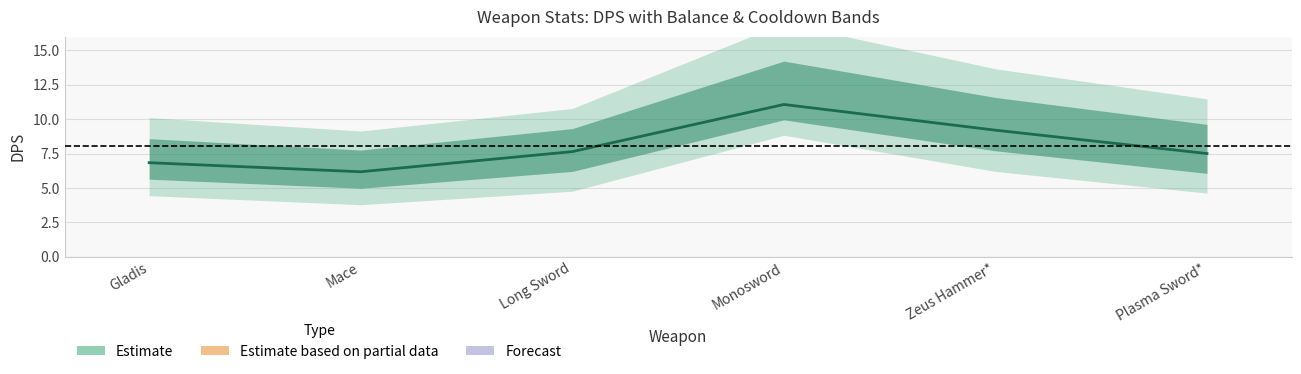

True or false: Balance has a value of 1.6 at Zeus Hammer*.

False